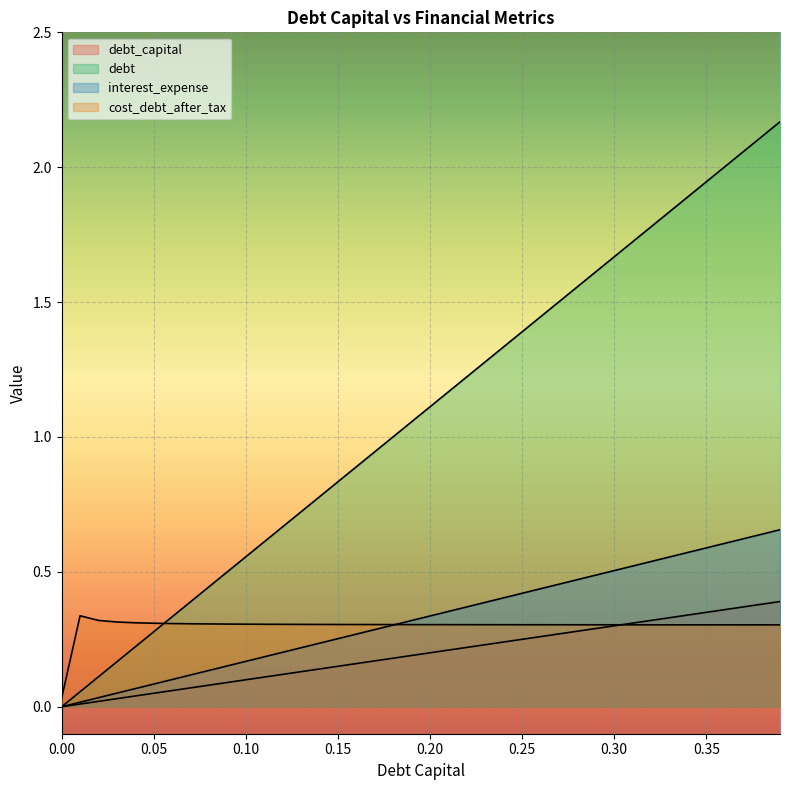

How many distinct data groups are displayed?

4